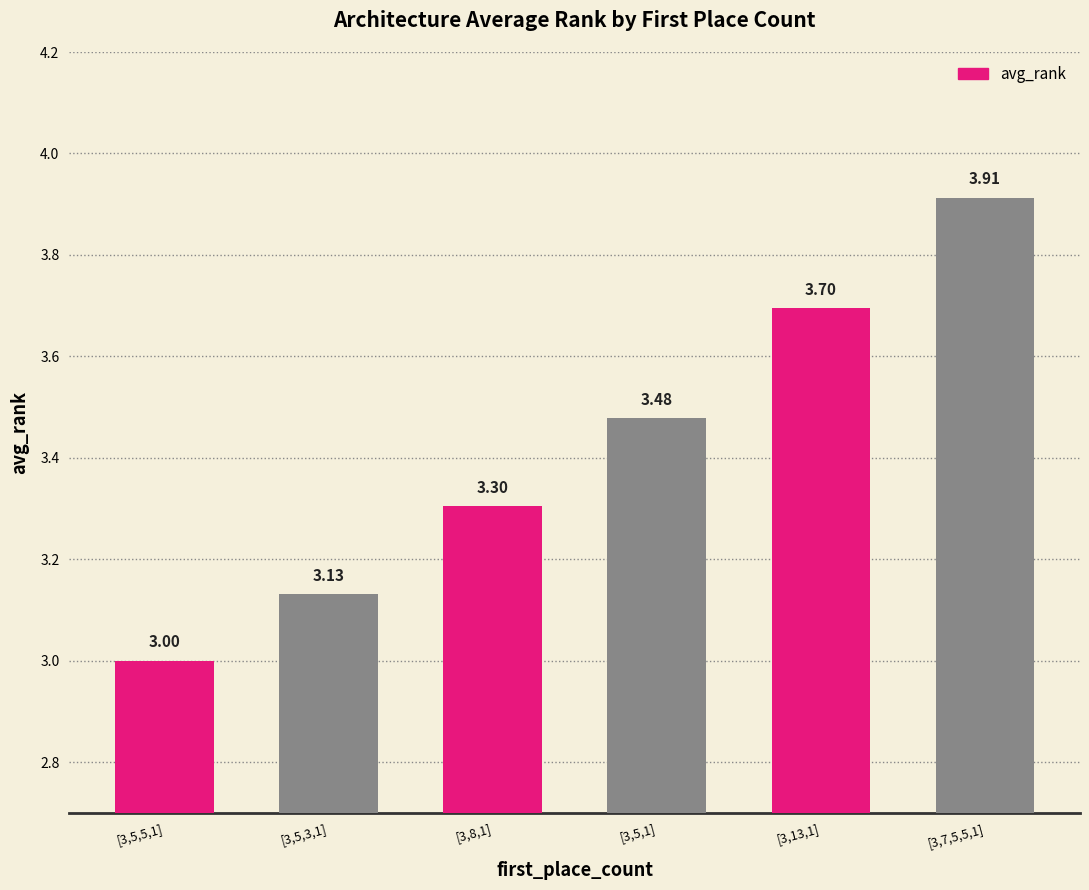

What is the difference between the second highest and minimum values?

0.7